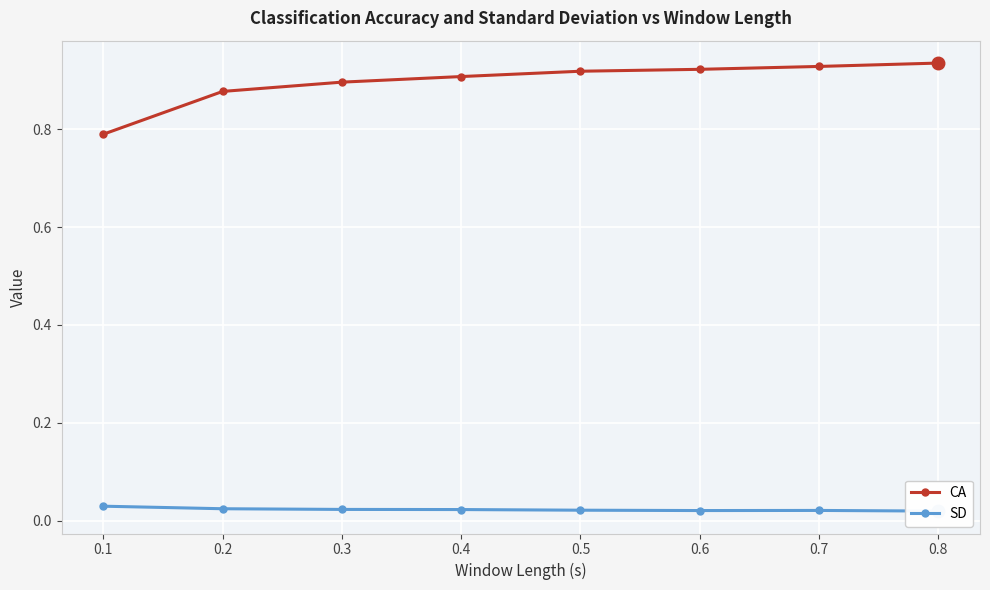

True or false: SD has a value of 0.0 at 0.7.

False